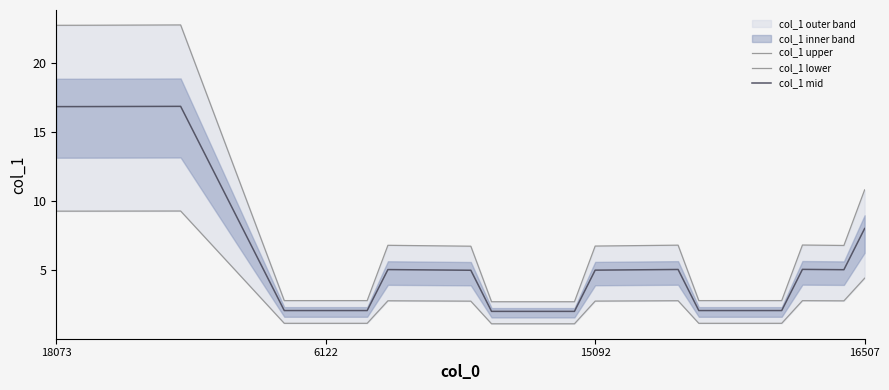

What is the maximum value for col_1 mid?

16.9